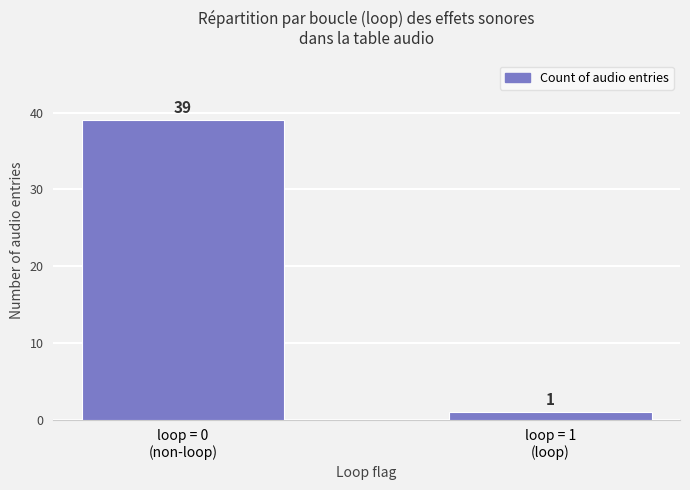

Rank the categories by value from lowest to highest.

loop = 1
(loop), loop = 0
(non-loop)